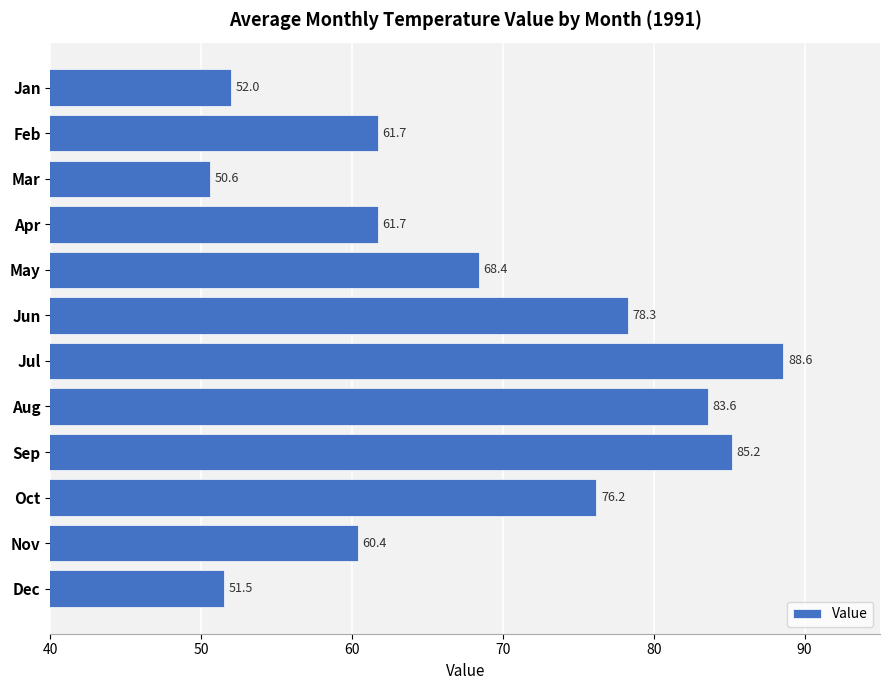

What is the value of the 2nd bar from the top?

61.7